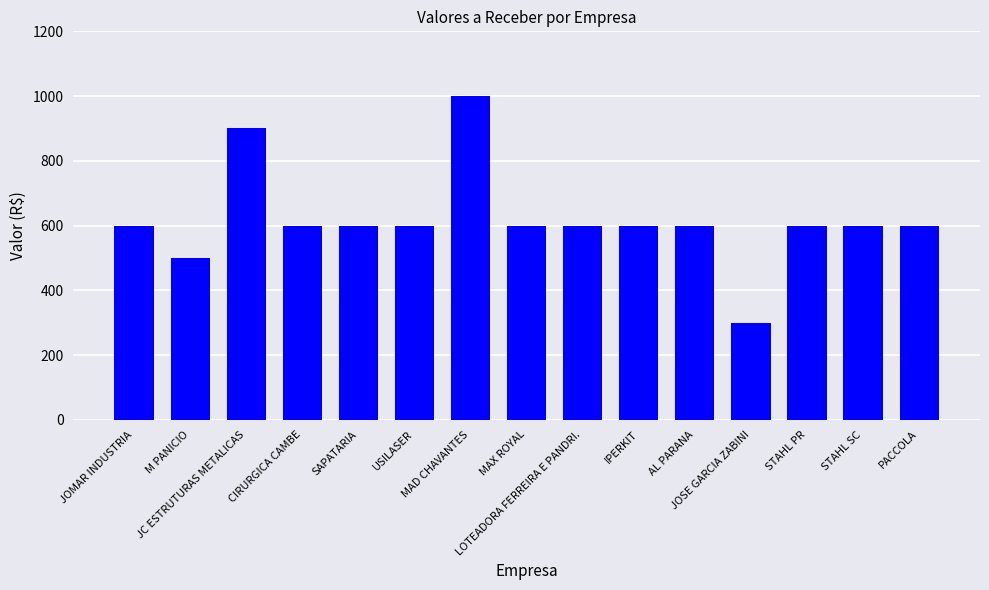

What is the value of the 5th bar from the left?

600